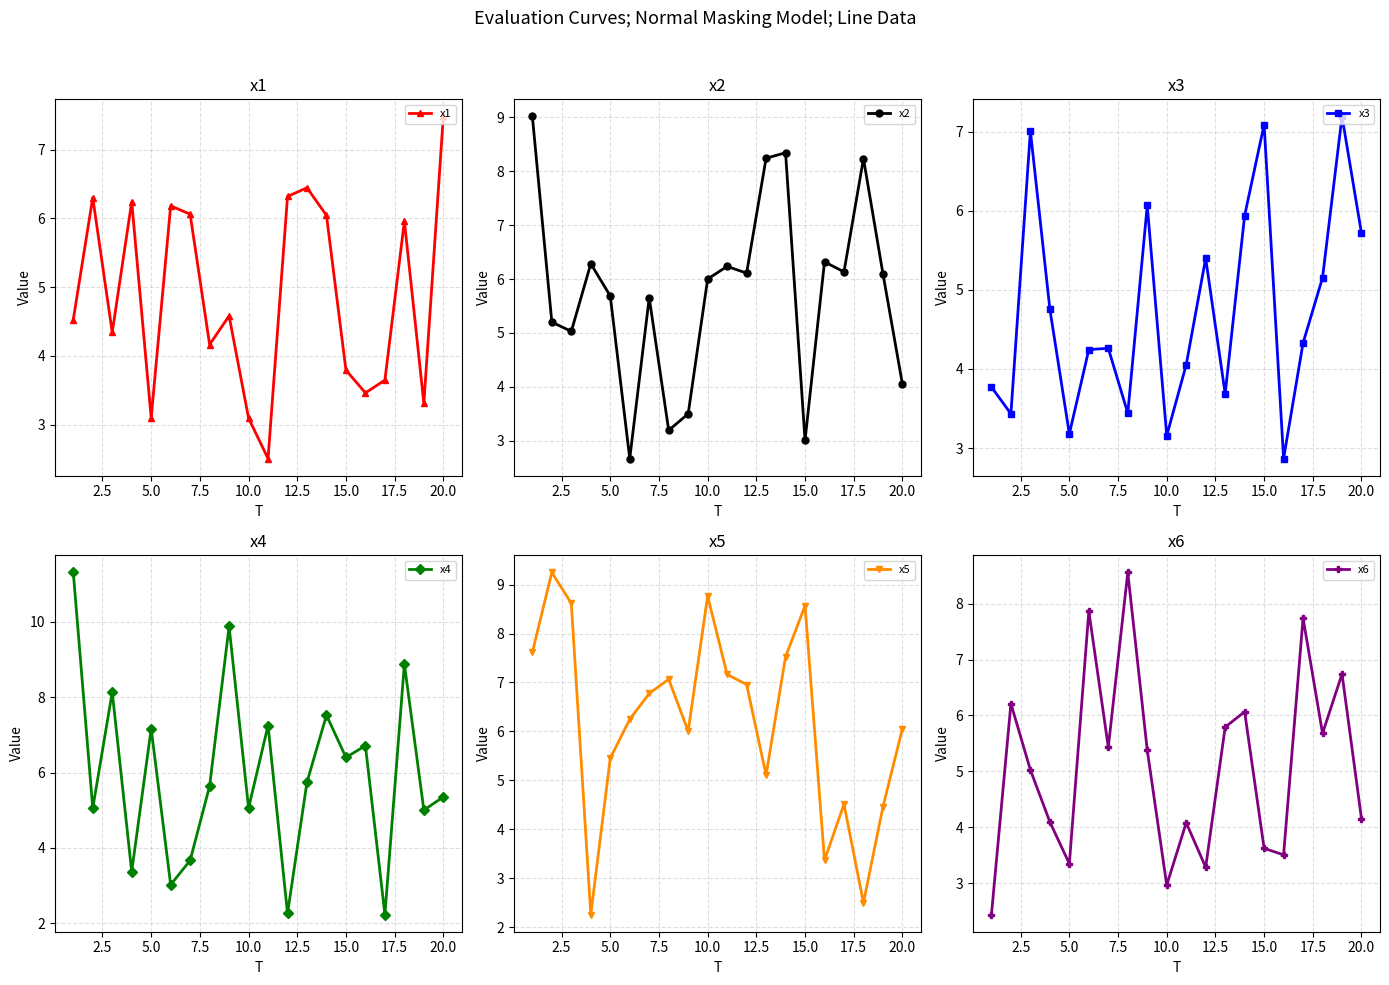

What are all the series names shown in the legend?

x1, x2, x3, x4, x5, x6